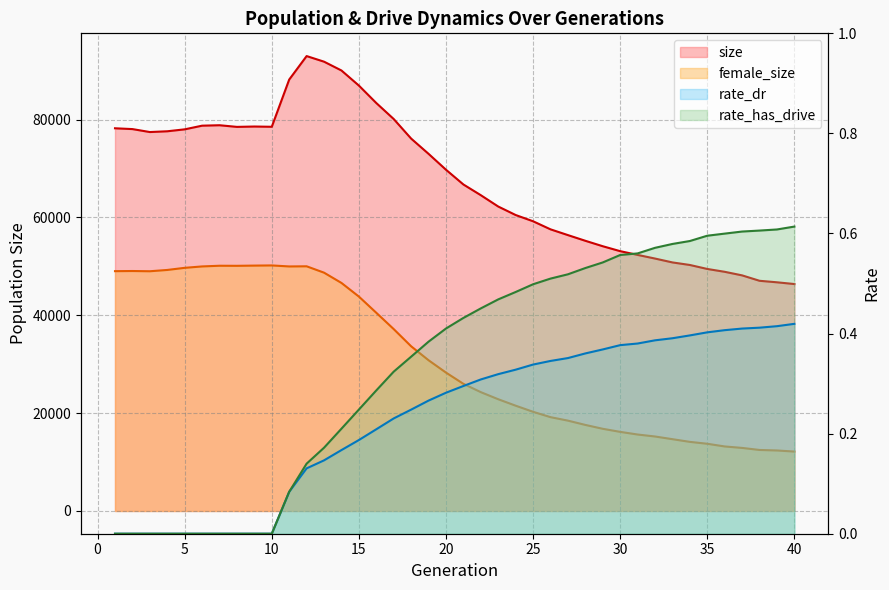

What is the total value across all series at 19?

103826.6